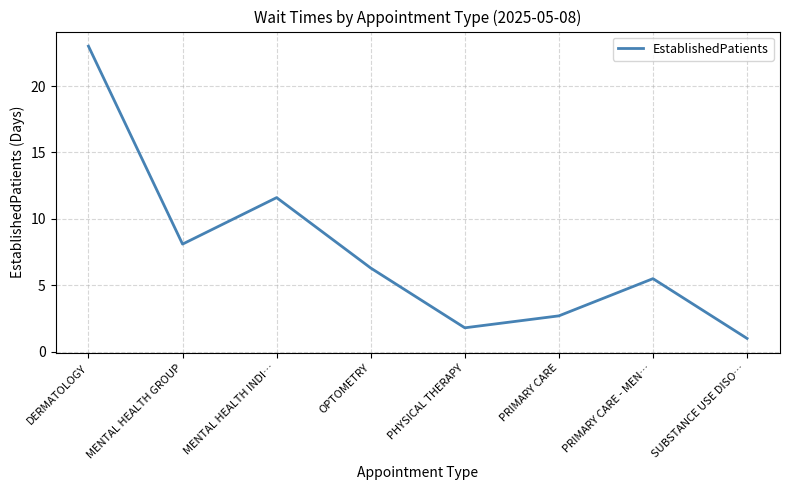

Approximately how many times larger is the value at OPTOMETRY compared to PRIMARY CARE - MEN…?

1.1